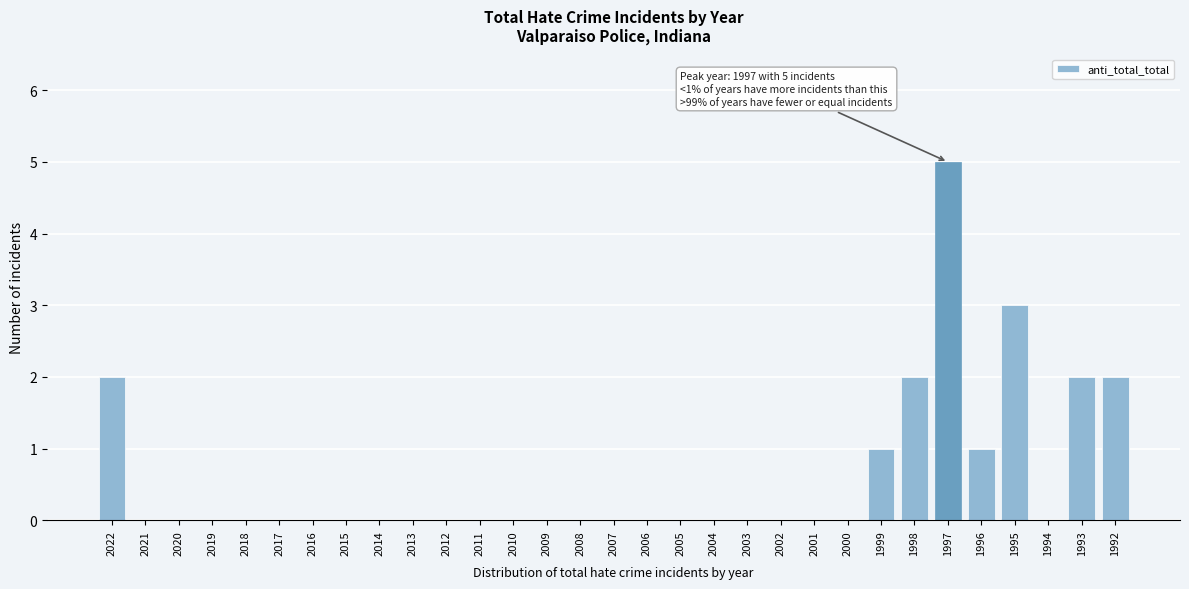

What is the sum of all values?

18